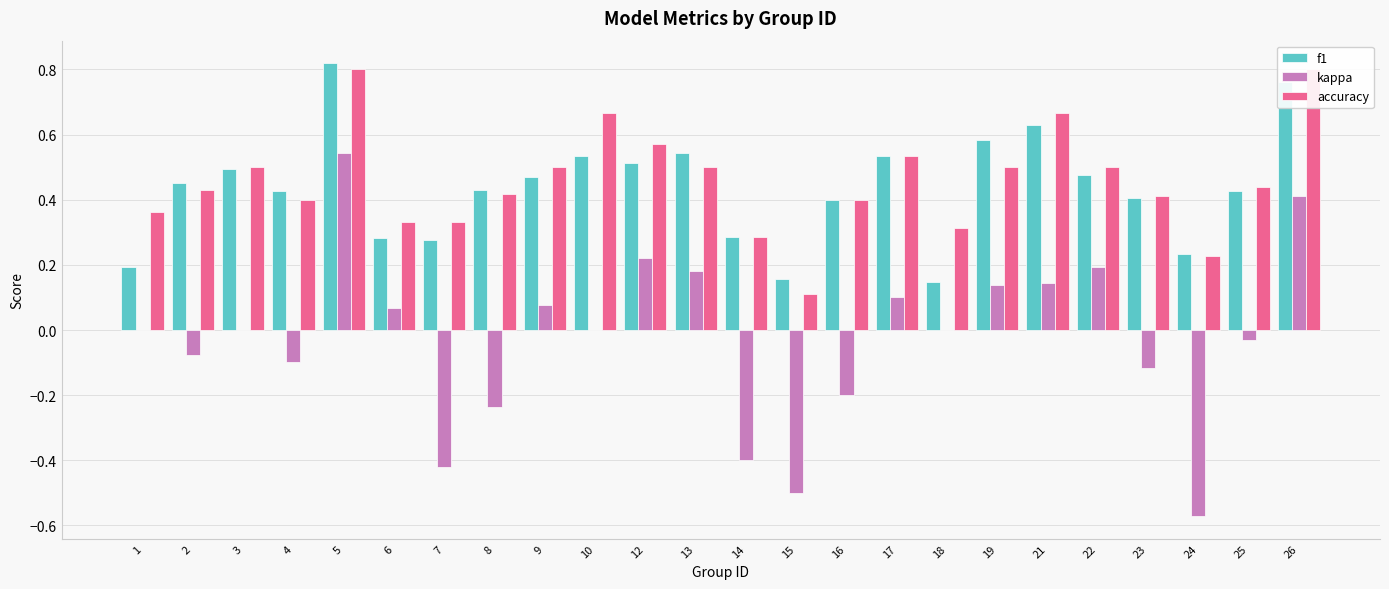

At which label does f1 reach its minimum?

18